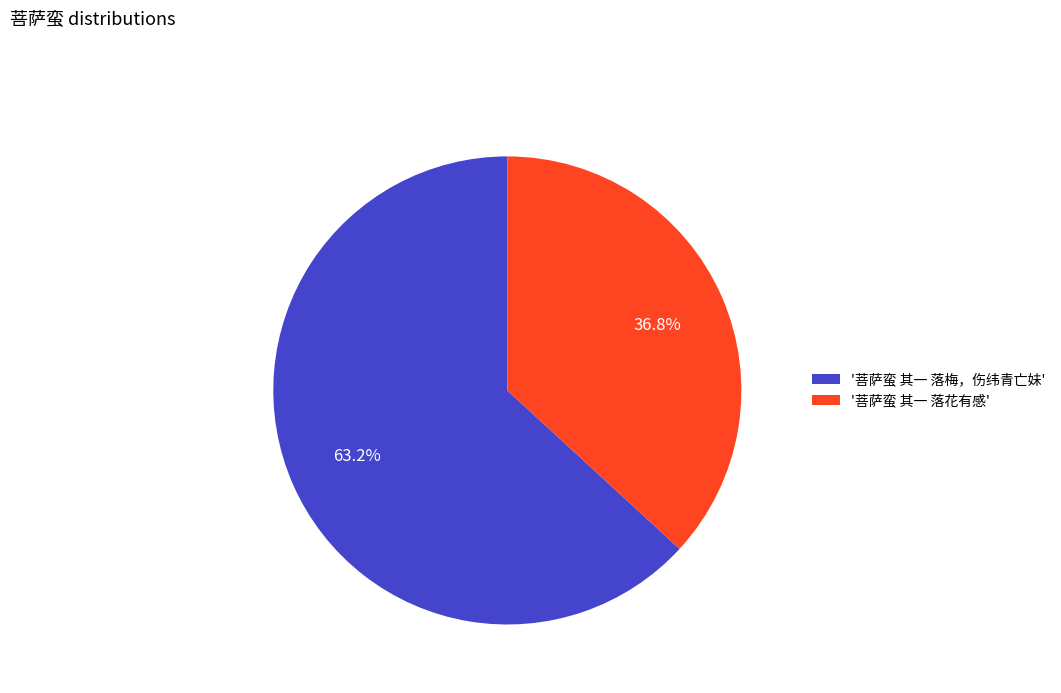

How many segments does this pie chart have?

2